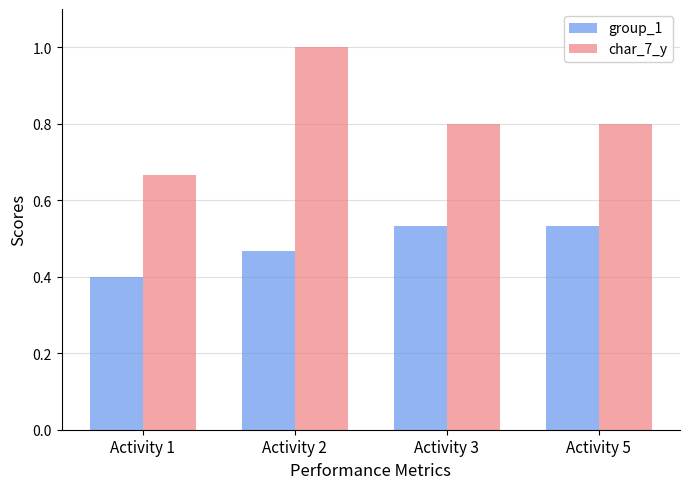

At which category is the sum across all series the highest?

Activity 2